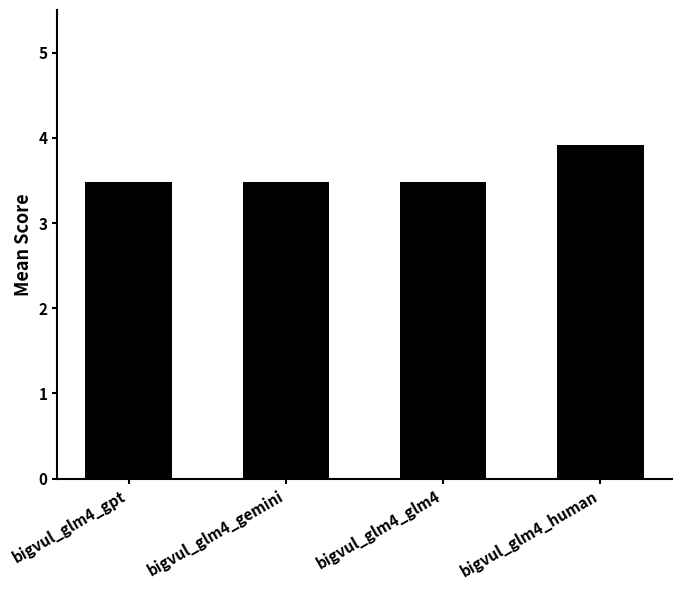

Reading left to right, list all the values displayed in this chart.

3.5	3.5	3.5	3.9